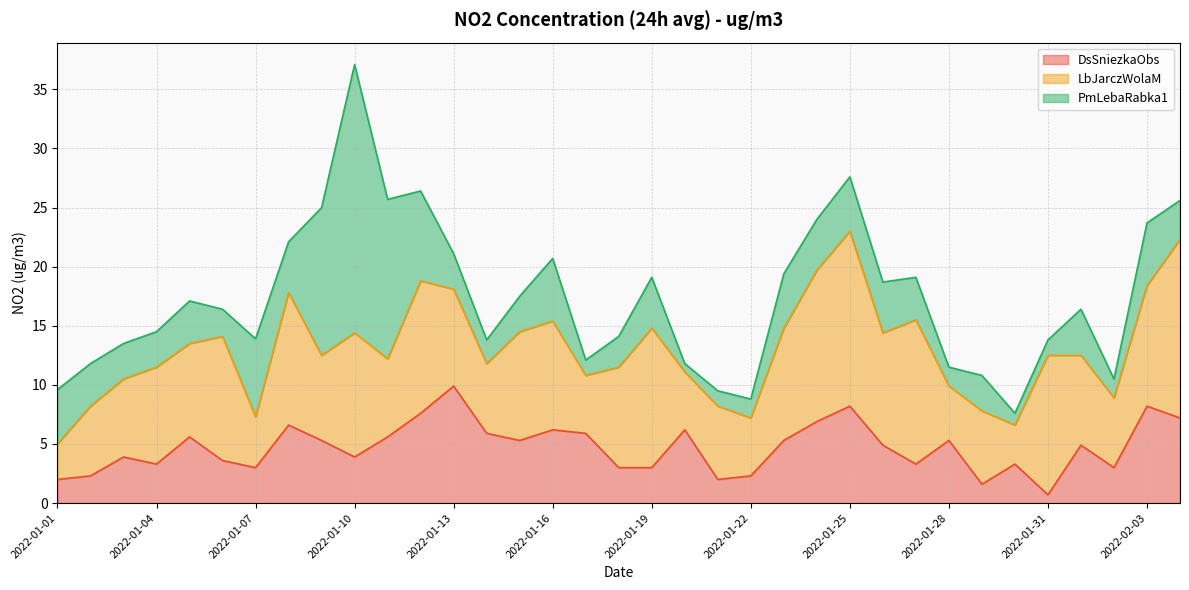

What is the label of the 21st point from the left?

2022-01-21